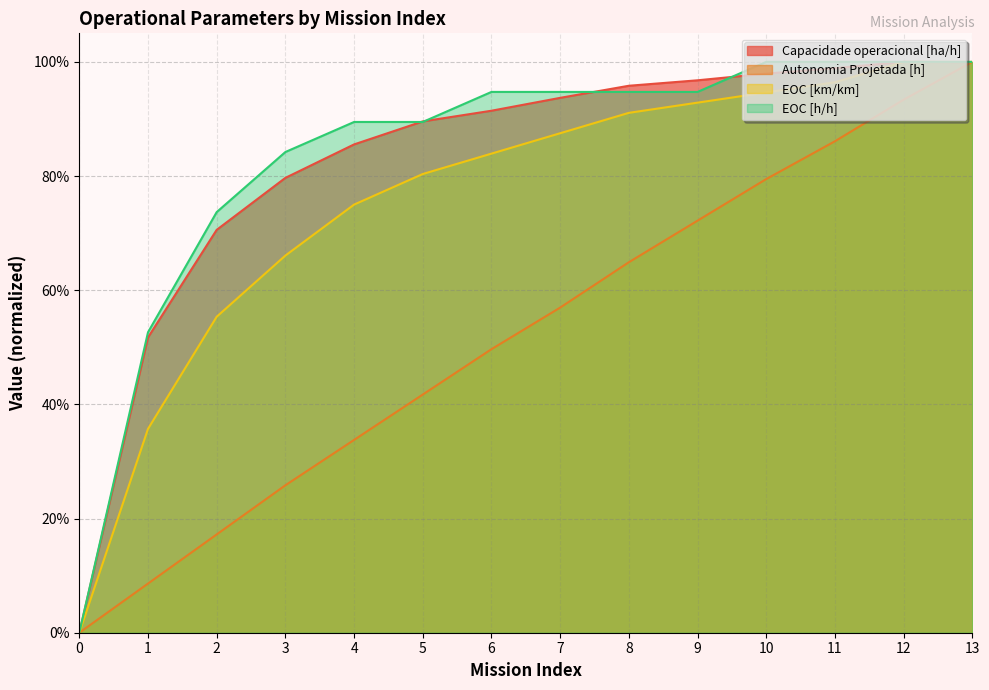

Which series changed the most between 1 and 7?

EOC [km/km]